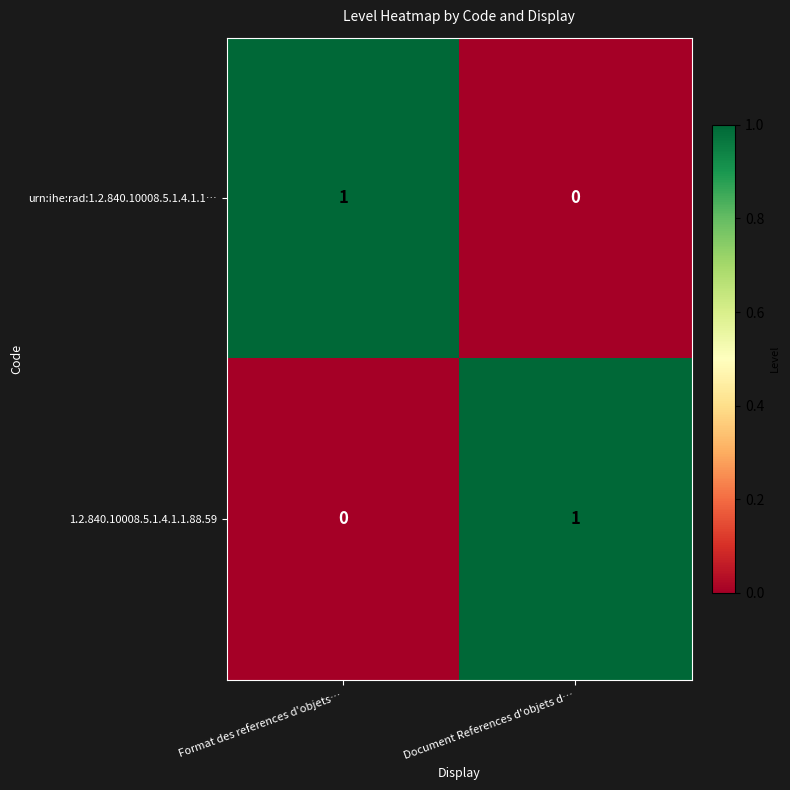

At which label does 1.2.840.10008.5.1.4.1.1.88.59 reach its minimum?

Format des references d'objets…